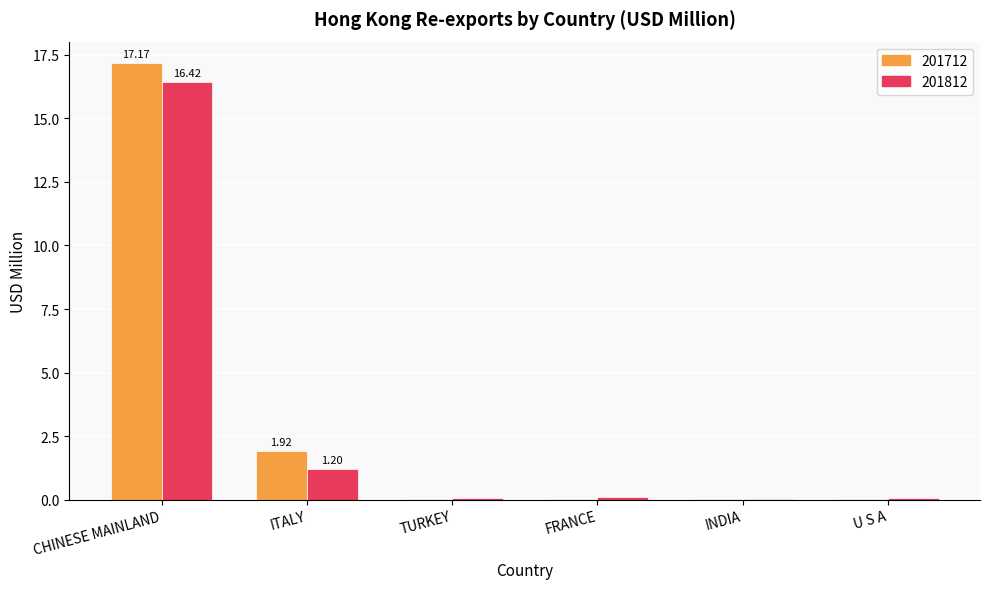

What is the sum of the 201812 values at CHINESE MAINLAND and ITALY?

17.6